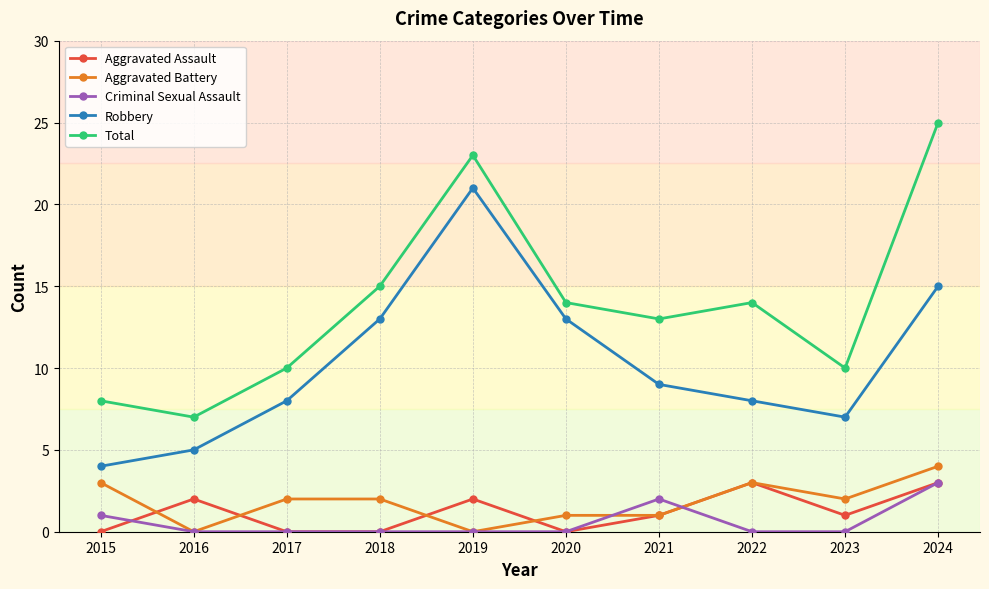

What is the difference between the maximum and minimum values in the Total series?

18